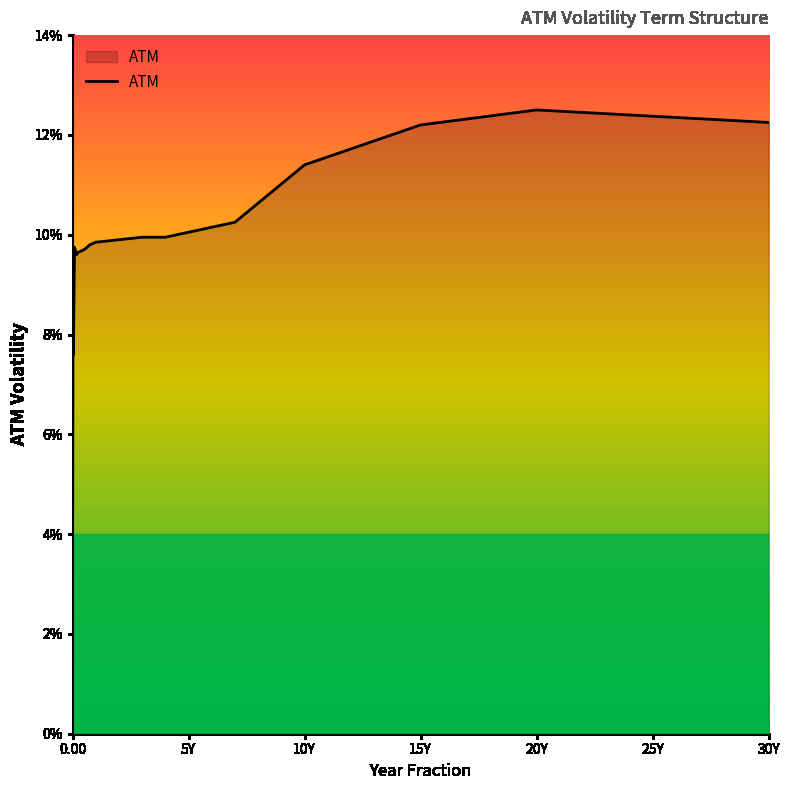

Does the chart display data point markers on the line(s)?

No